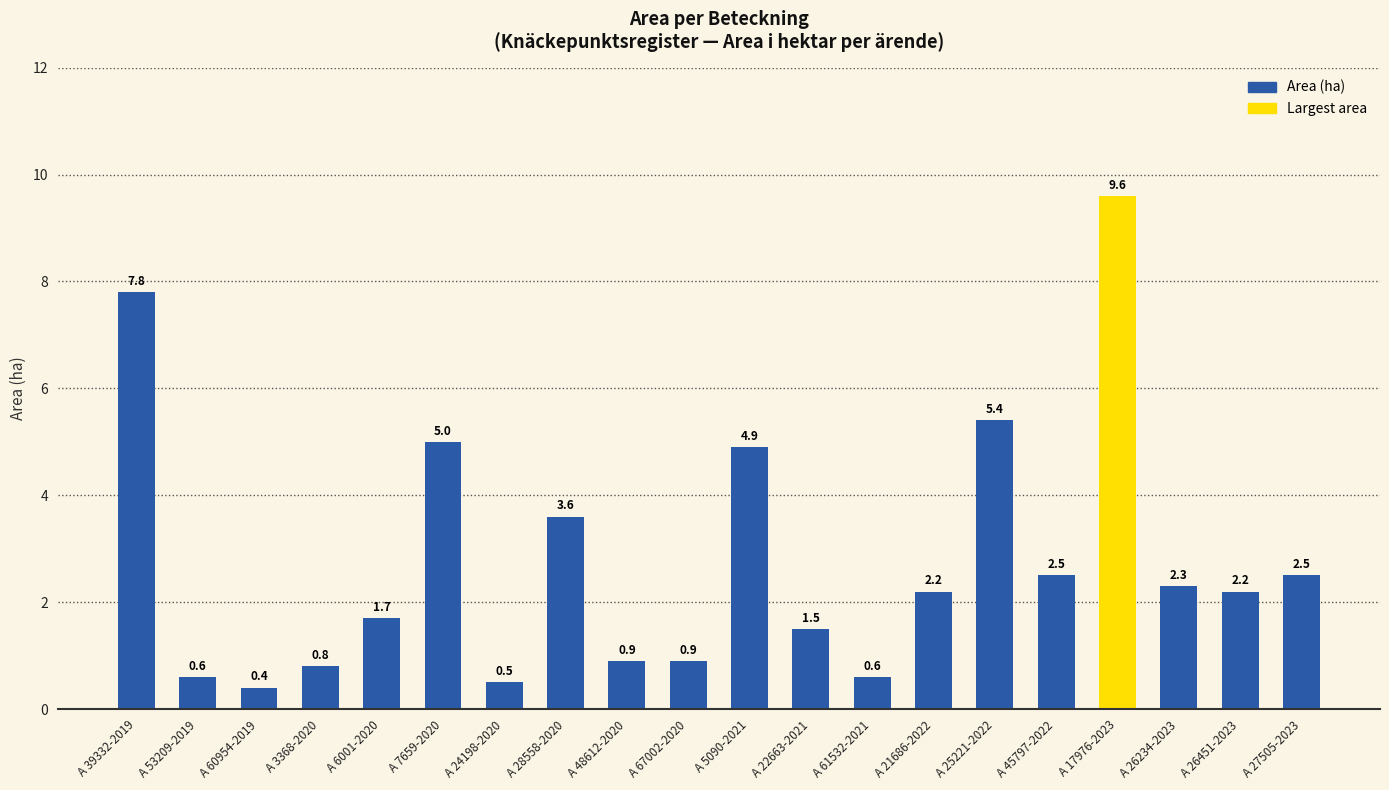

Reading right to left, what are all the values shown in this chart?

2.5	2.2	2.3	9.6	2.5	5.4	2.2	0.6	1.5	4.9	0.9	0.9	3.6	0.5	5.0	1.7	0.8	0.4	0.6	7.8